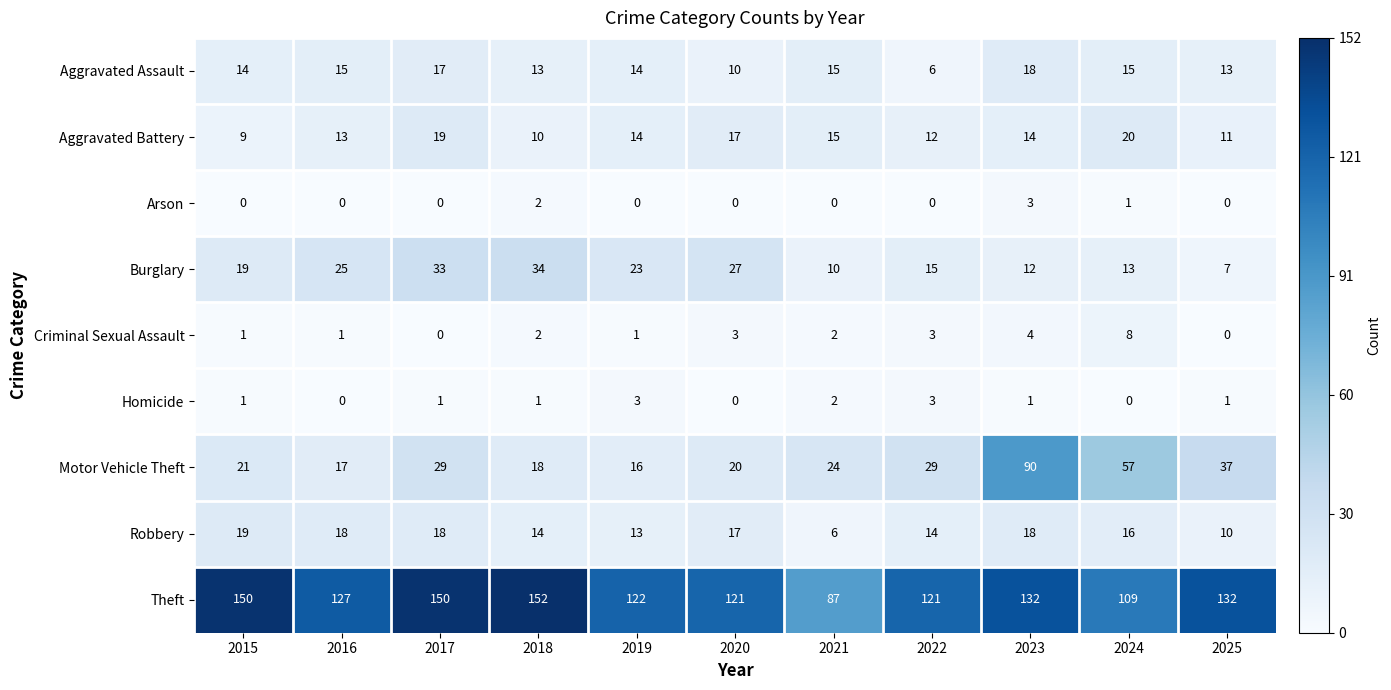

Rank the series at 2024 from lowest to highest value.

Homicide, Arson, Criminal Sexual Assault, Burglary, Aggravated Assault, Robbery, Aggravated Battery, Motor Vehicle Theft, Theft